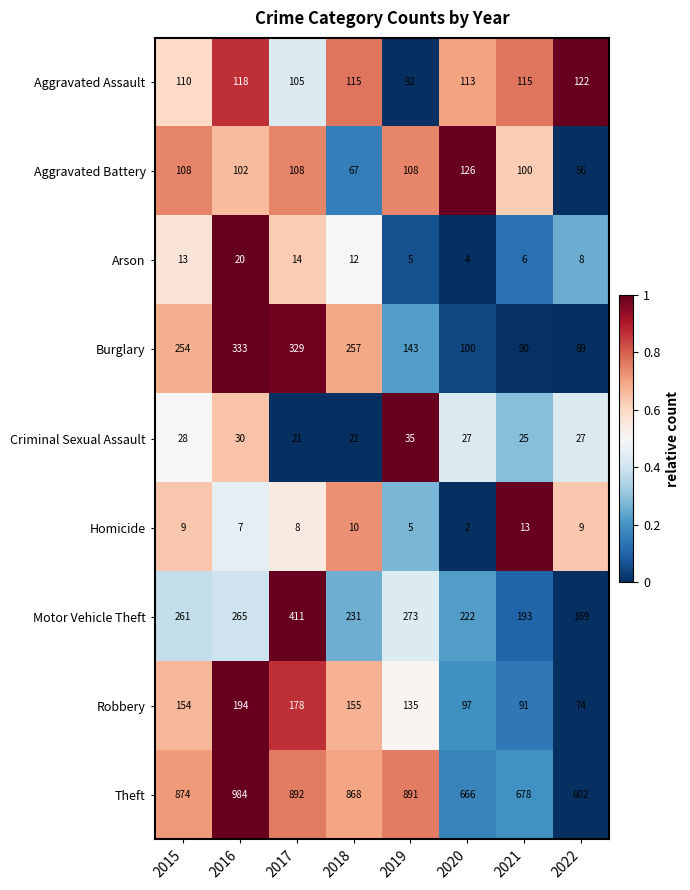

Which series changed the most between 2015 and 2016?

Theft